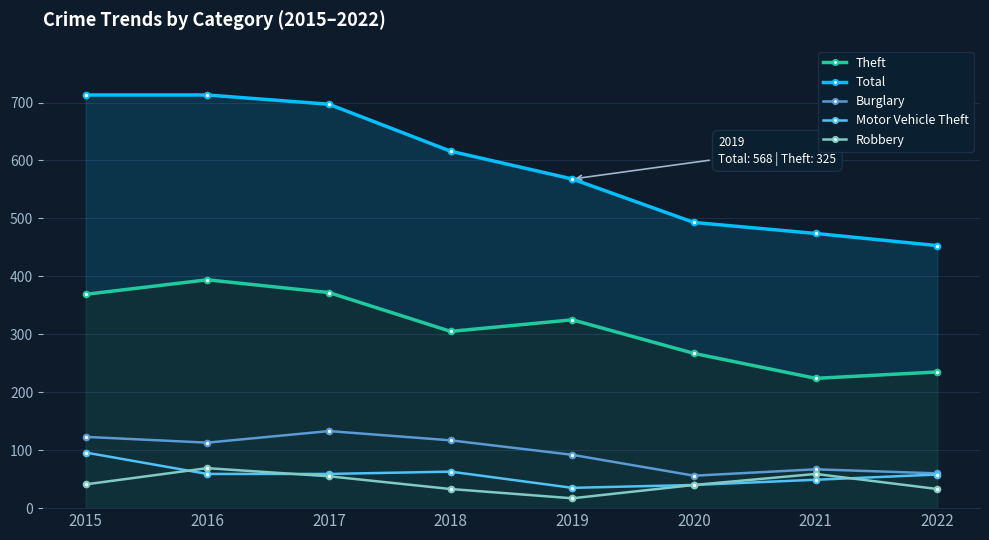

How many lines are shown in the chart?

5